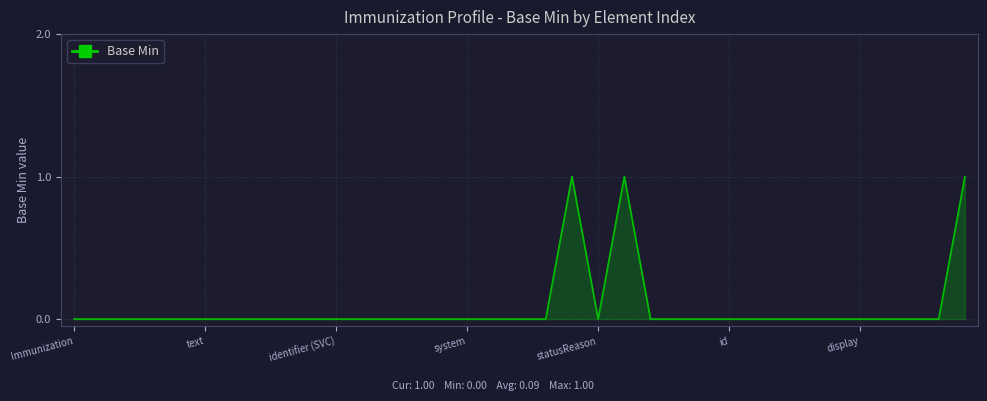

Does the chart have visible grid lines?

Yes